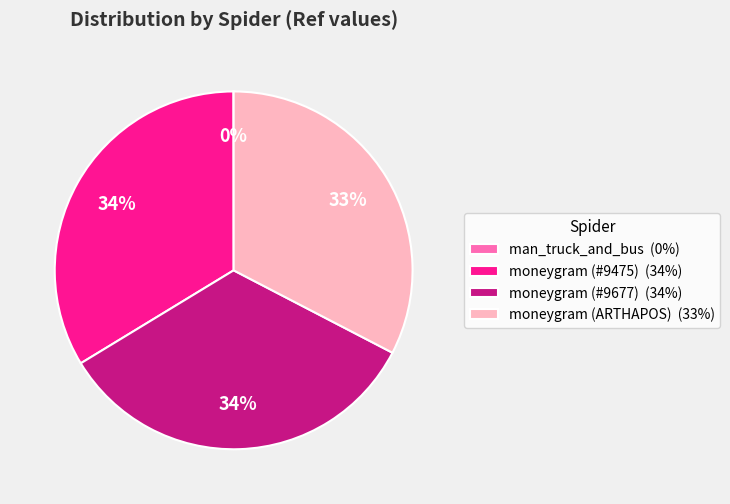

To the nearest percent, what is the difference between the moneygram (ARTHAPOS) and moneygram (#9677) slice percentages?

1%